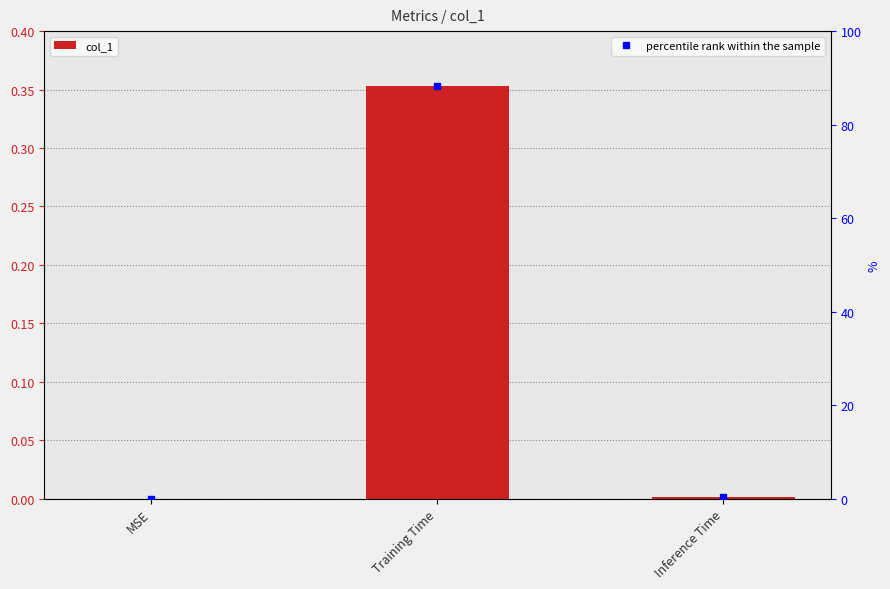

Reading left to right, transcribe all the data shown in this chart.

MSE=0.0	Training Time=0.4	Inference Time=0.0